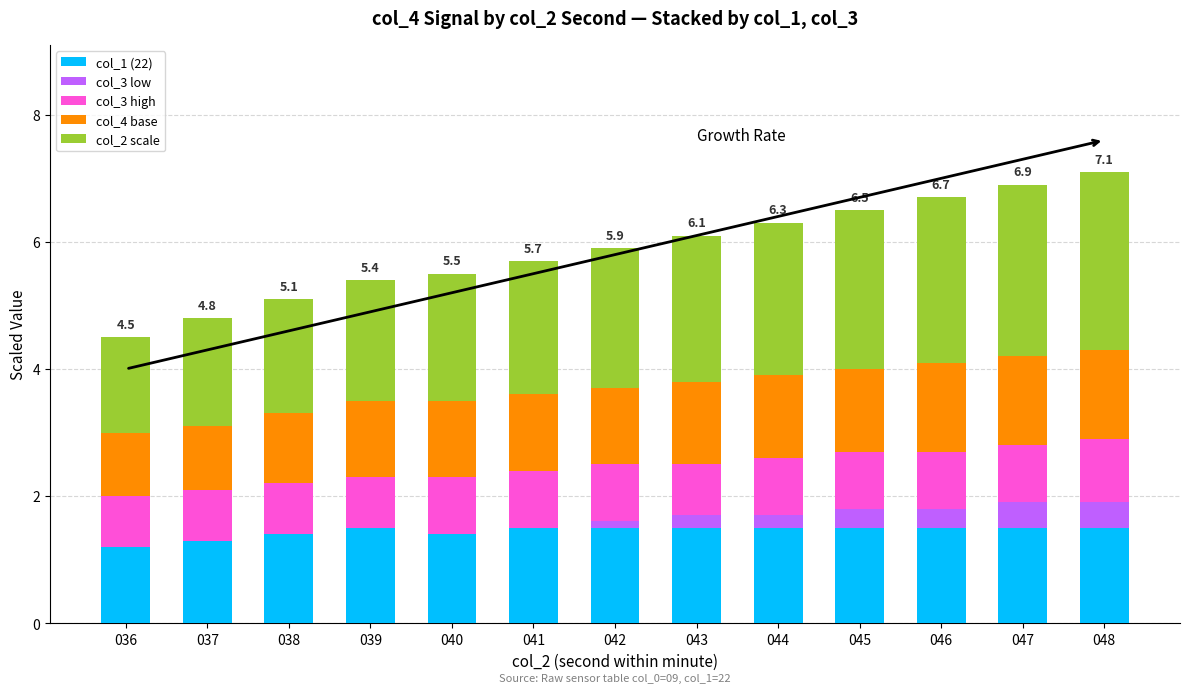

At 037, list the series in order from smallest to largest.

col_3 low, col_3 high, col_4 base, col_1 (22), col_2 scale